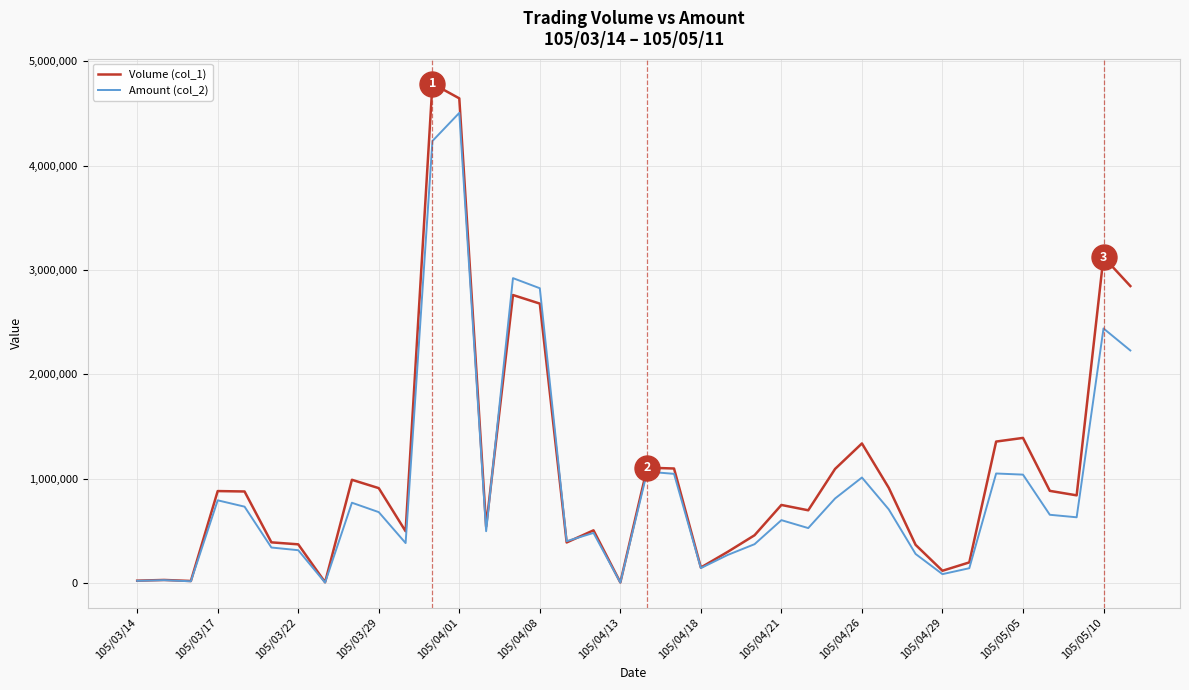

What is the maximum value shown in the chart?

4784000